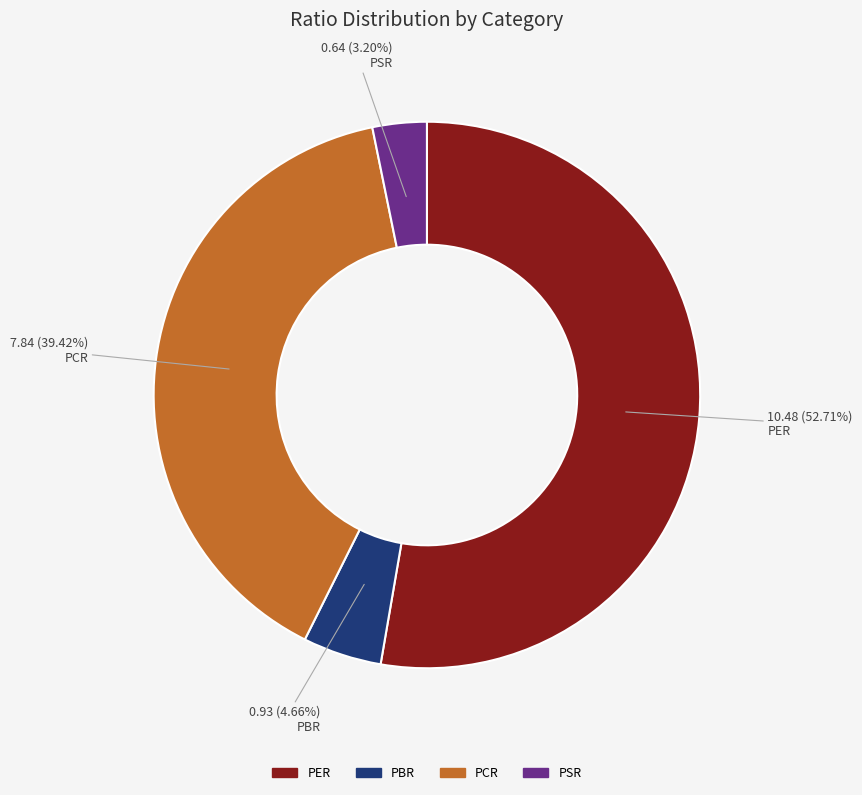

Which category has the biggest portion of the pie?

PER